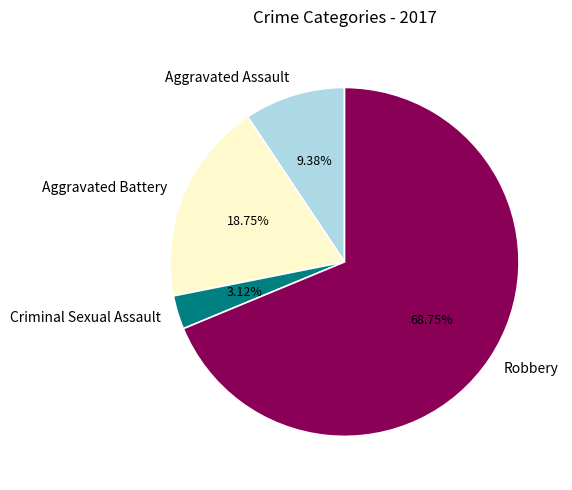

What is the ratio of the value at Aggravated Assault to the value at Aggravated Battery?

0.5